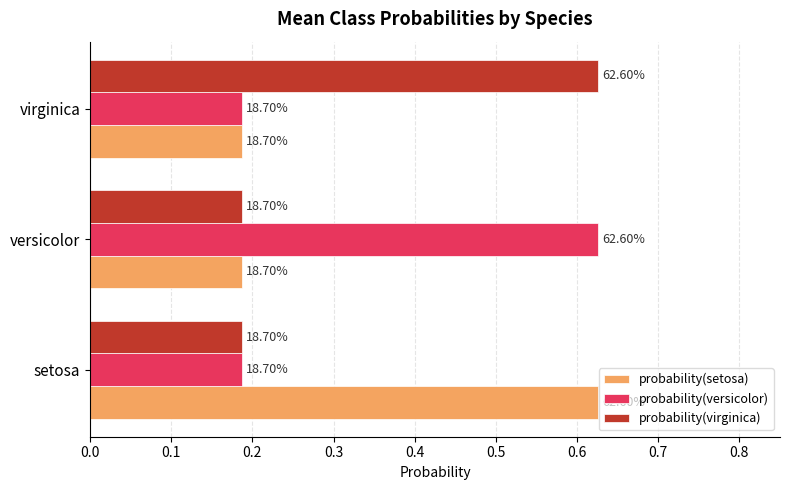

Rank the series by their maximum value, from lowest to highest.

probability(setosa), probability(versicolor), probability(virginica)